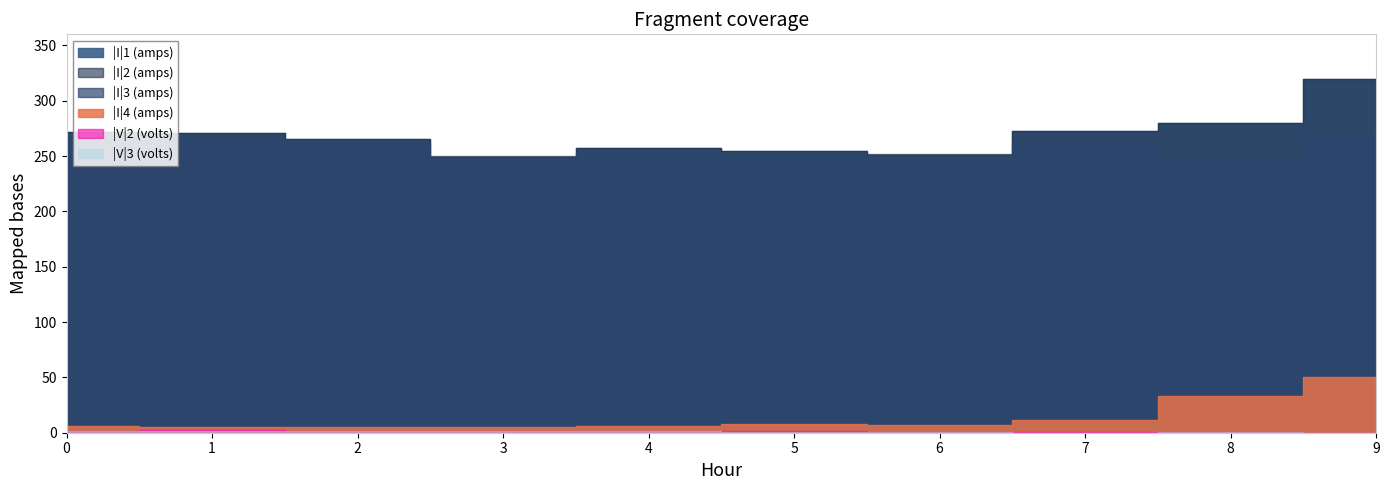

How many interior local peaks does the |V|3 (volts) series have?

3